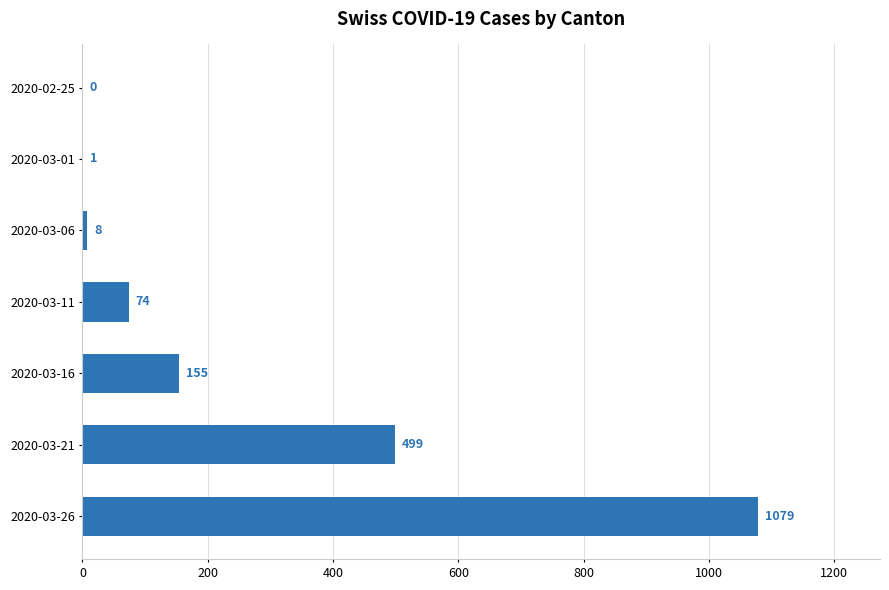

What is the sum of the values at 2020-03-11 and 2020-03-06?

82